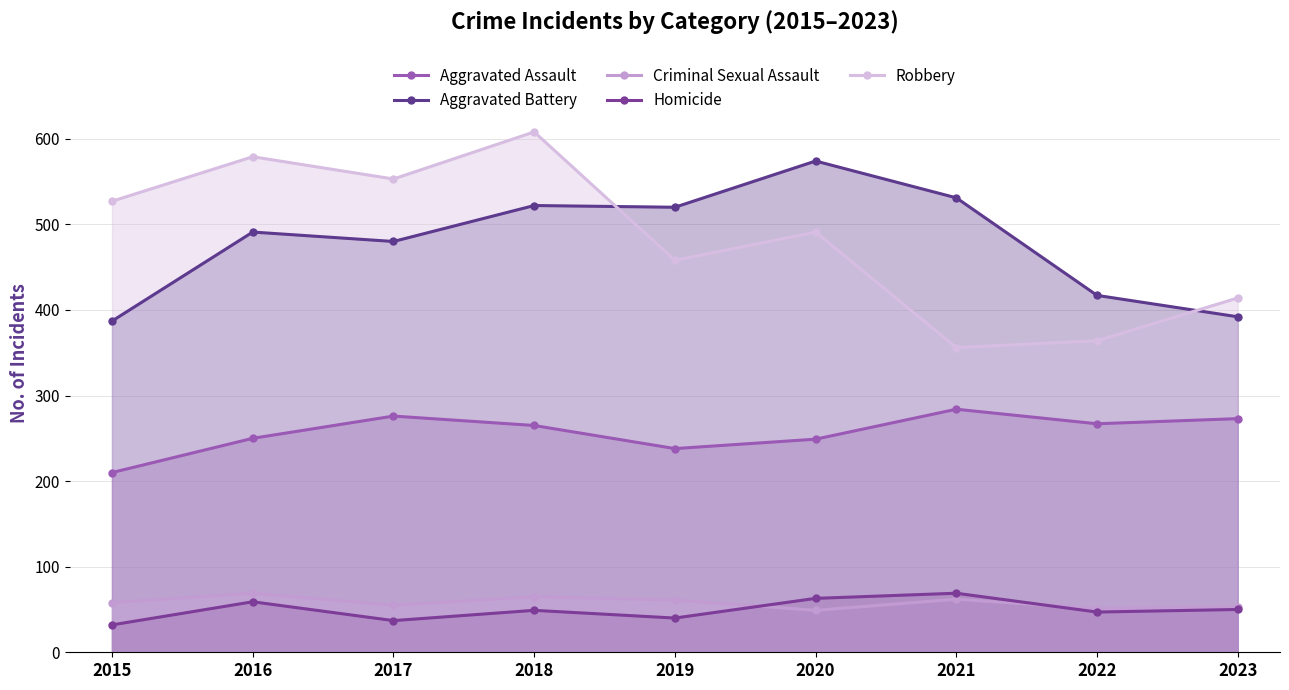

What is the highest value of the Robbery series?

608